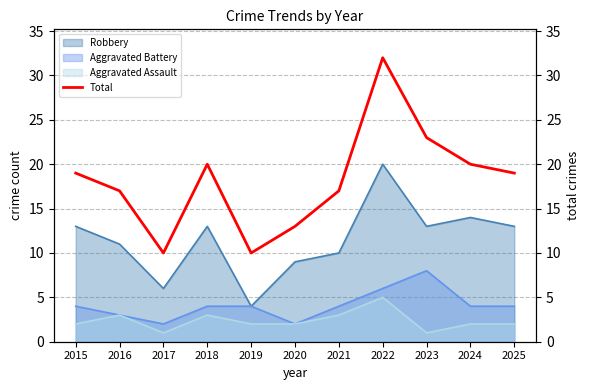

Where is the first local maximum?

2018